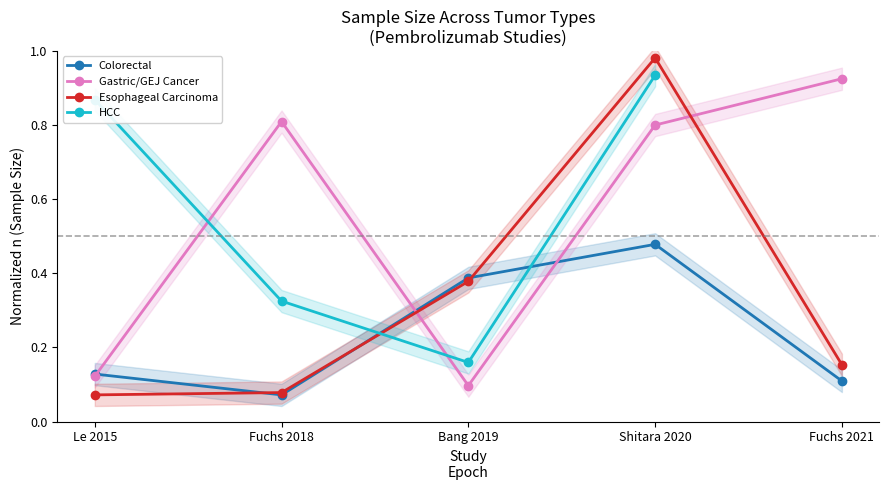

Where is the first local minimum for Colorectal?

Fuchs 2018